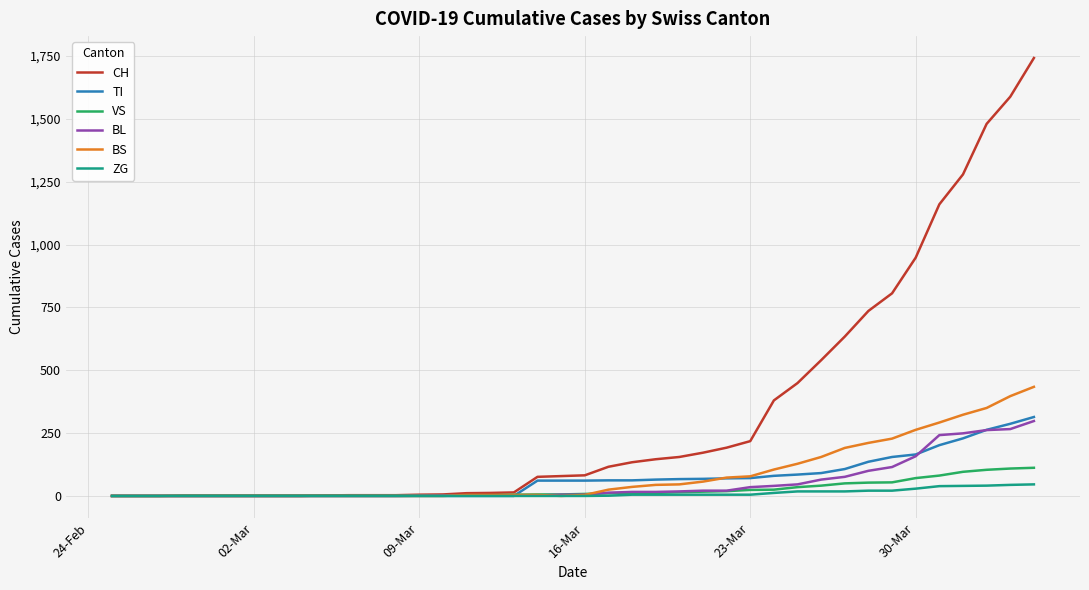

What is the difference between the maximum and minimum values in the TI series?

314